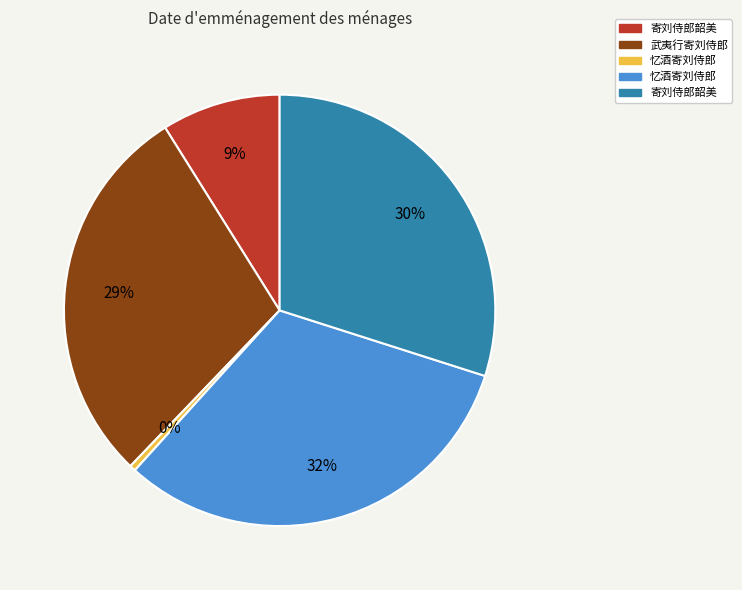

Does any single category account for the majority?

No